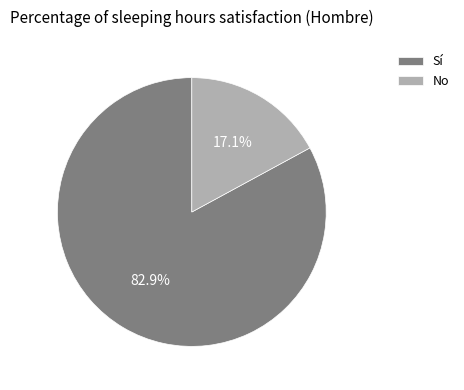

True or false: No accounts for 17% of the total.

True